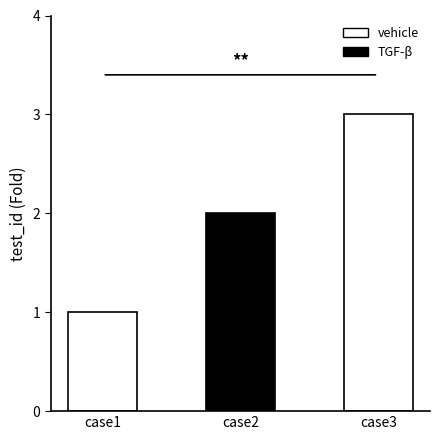

How many distinct data groups are displayed?

1